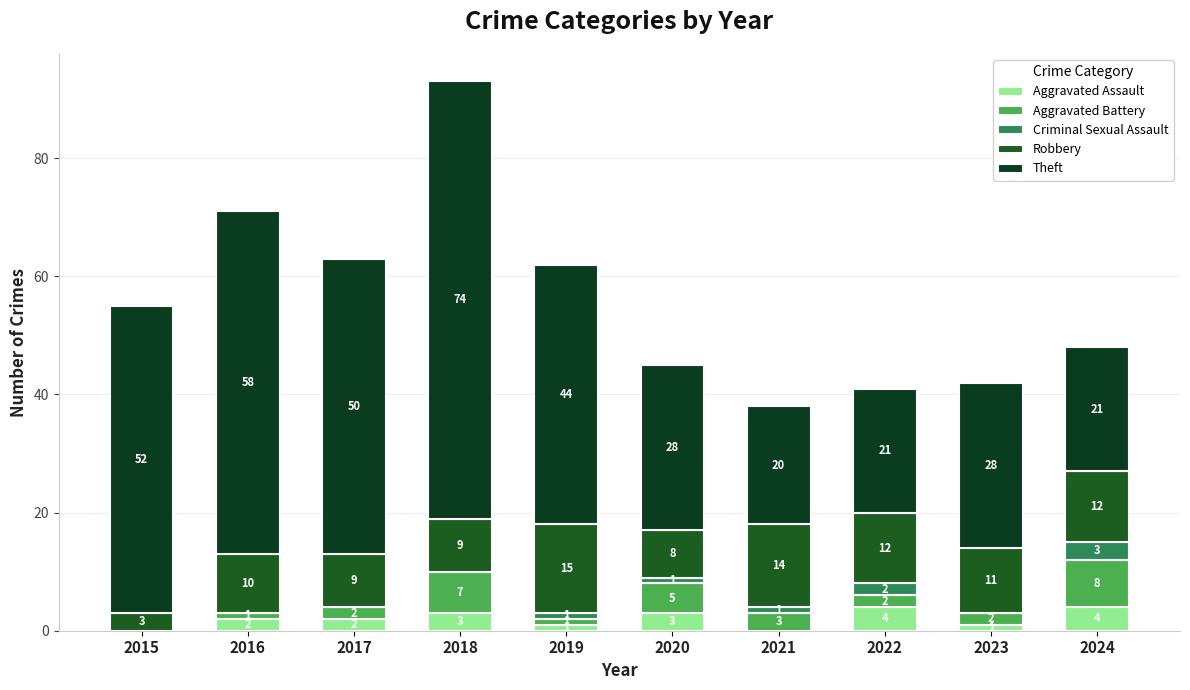

Does the chart contain stacked bars?

Yes